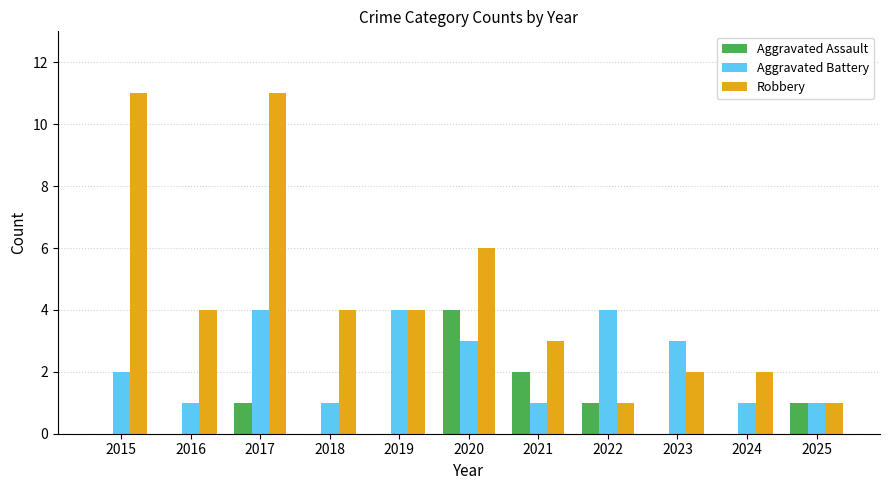

What value does the Aggravated Battery series have at 2022?

4